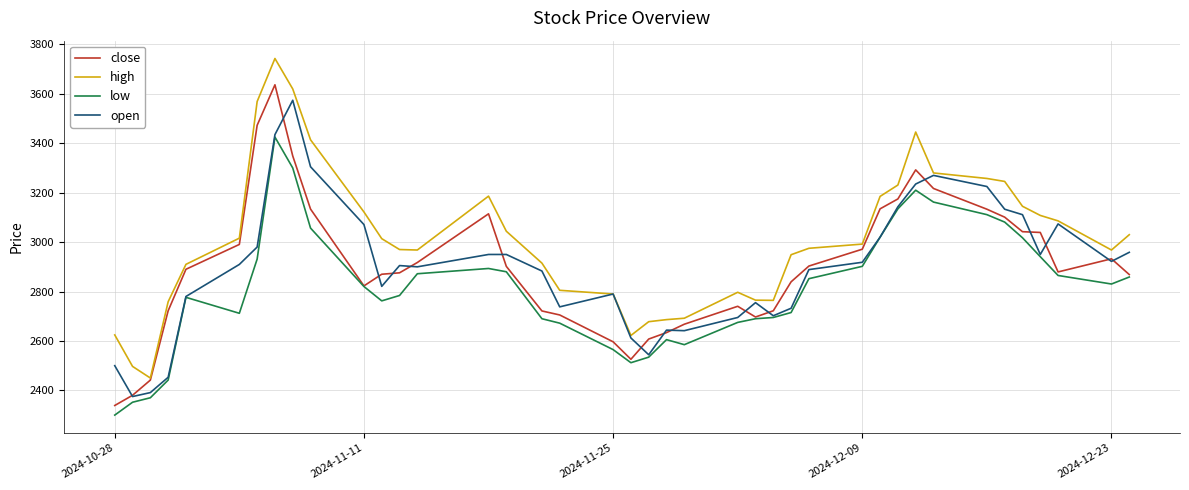

True or false: low and high intersect in this chart.

False